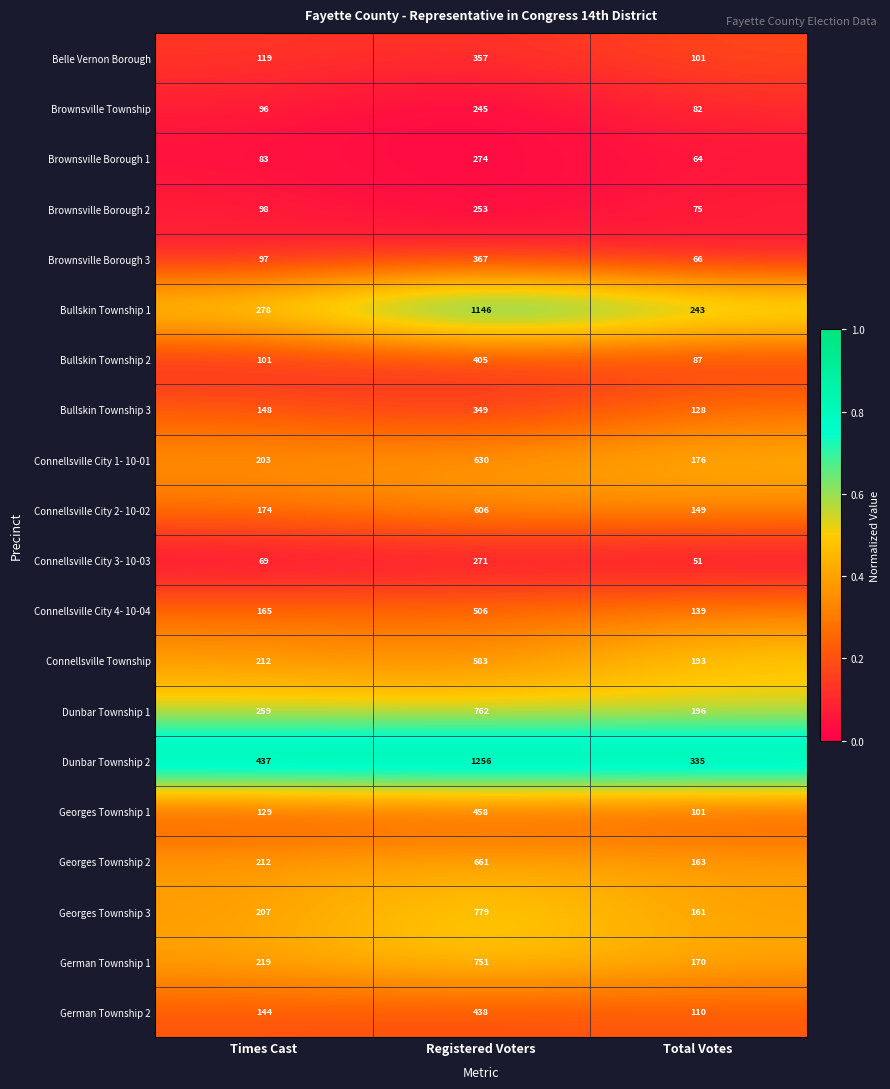

The Georges Township 3 series shows 207 at Times Cast. True or false?

True